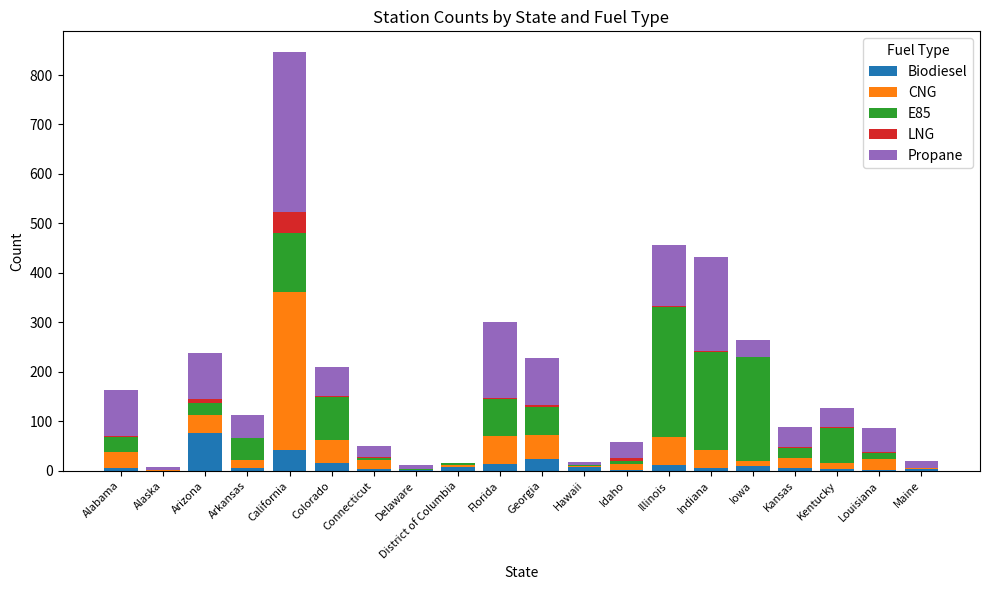

Which category has the highest value in the Biodiesel series?

Arizona